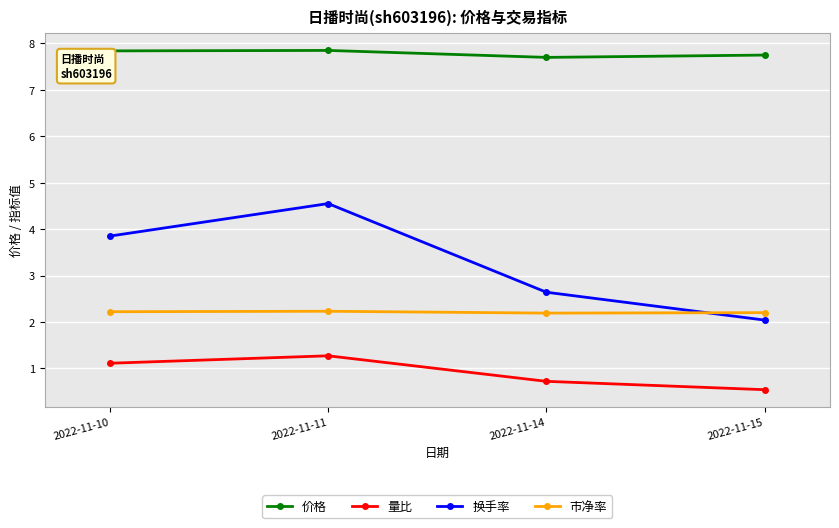

Rank the series by their maximum value, from highest to lowest.

价格, 换手率, 市净率, 量比